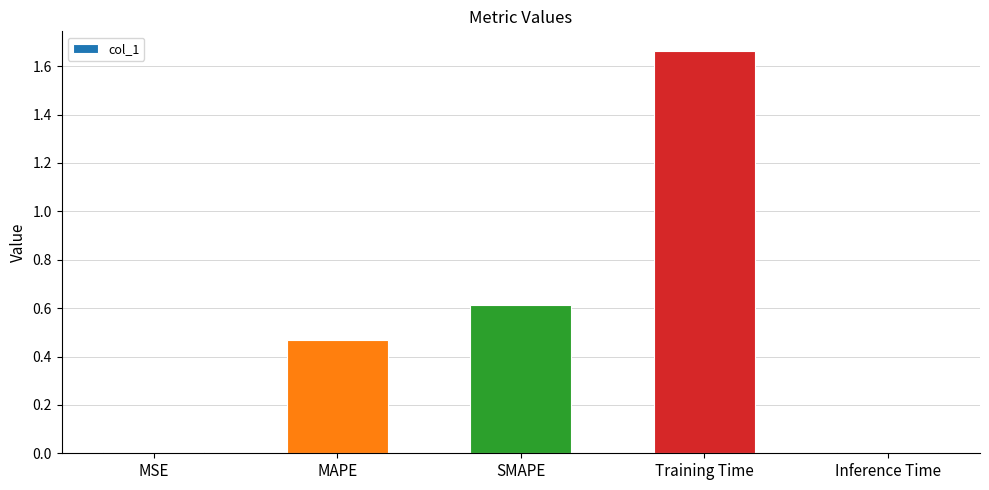

What is the sum of the values at MSE and SMAPE?

0.6